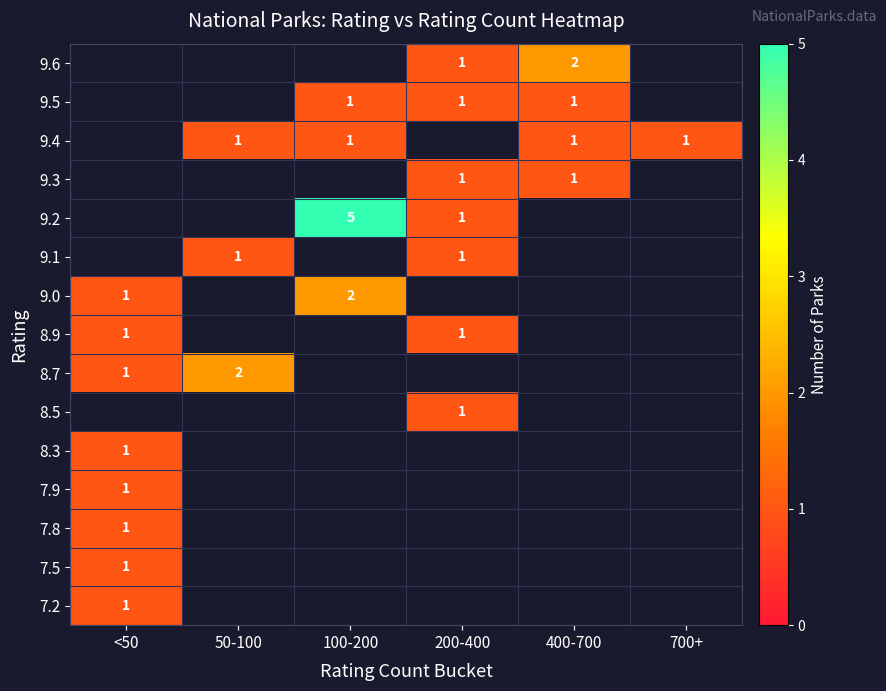

Is it true that 9.3 equals 1 at 400-700?

True